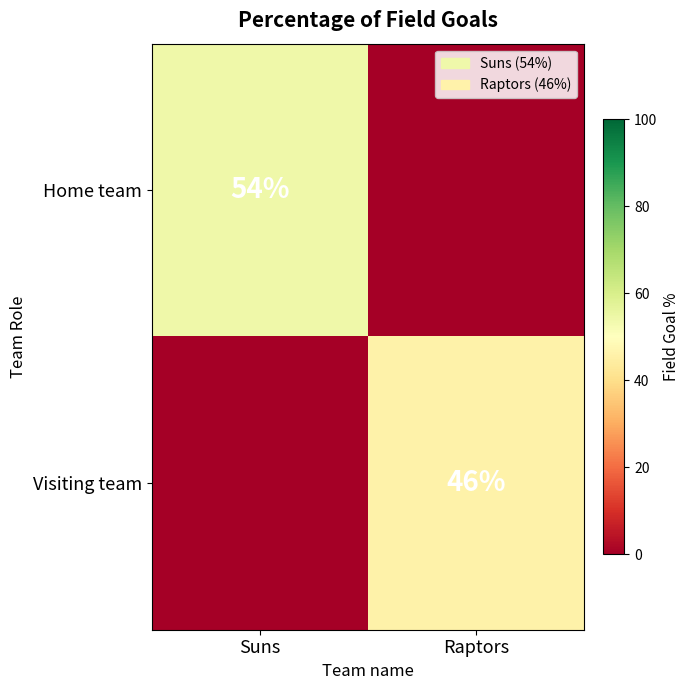

Is the value of Visiting team at Raptors greater than the value of Home team at Suns?

No